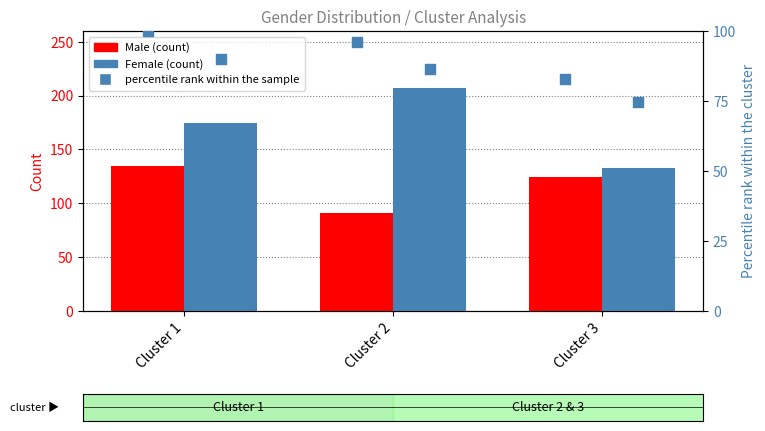

Which series has the largest total across all categories?

Female